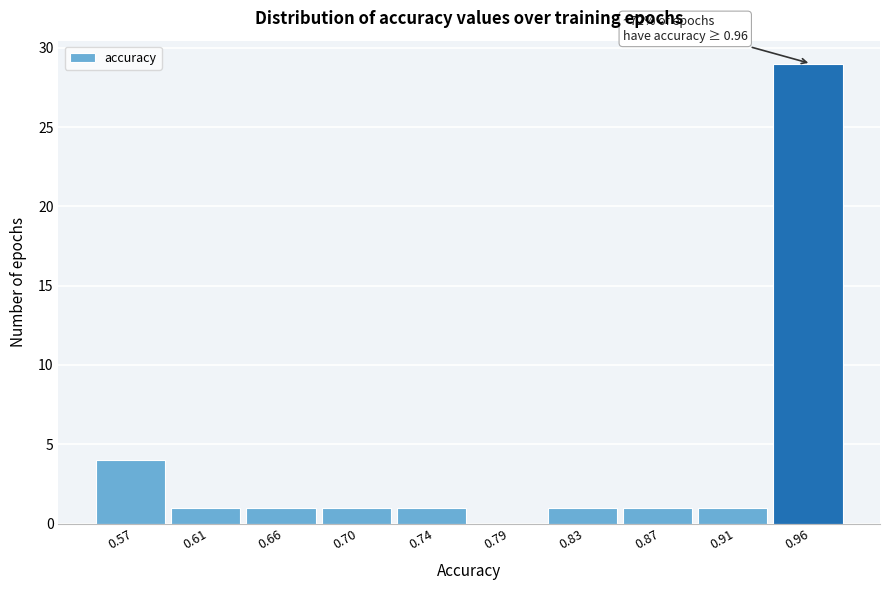

Reading left to right, extract all data points from this chart.

0.57=4	0.61=1	0.66=1	0.70=1	0.74=1	0.79=0	0.83=1	0.87=1	0.91=1	0.96=29